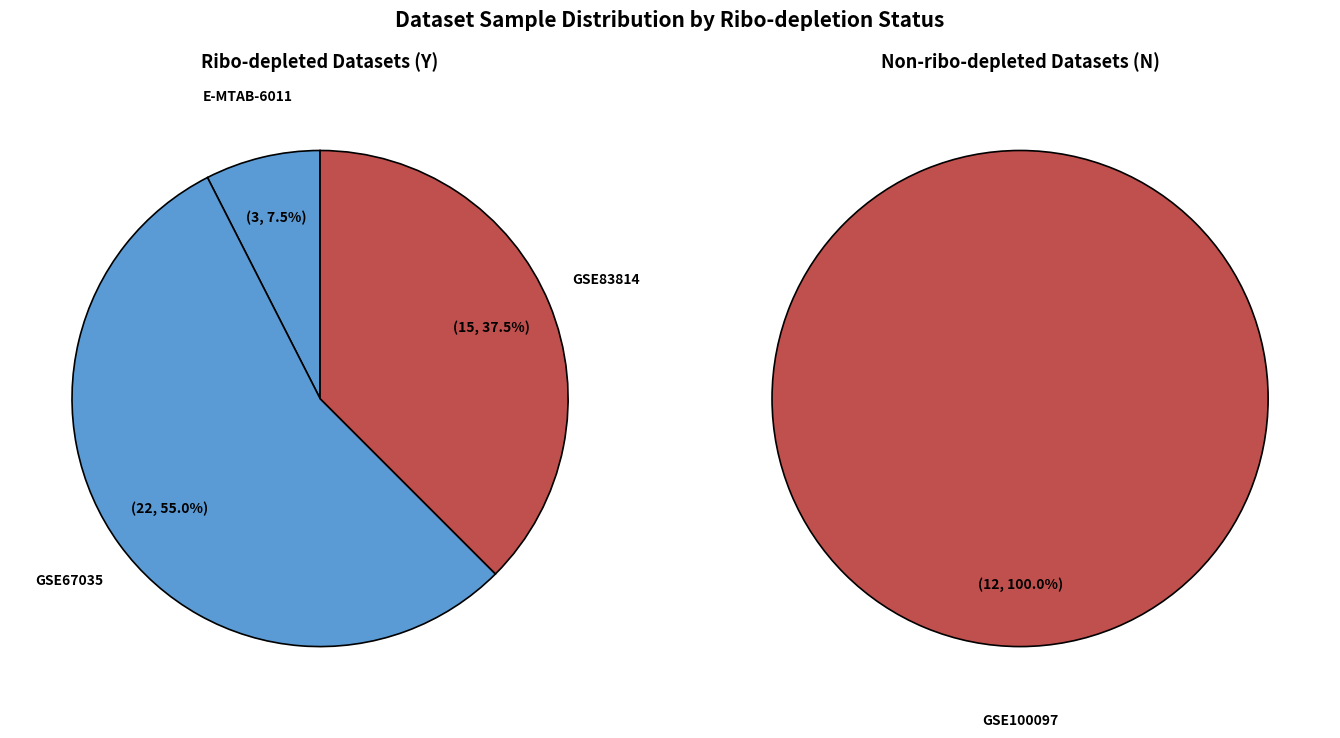

What is the change in value from PRJNA327080/GSE83814 to PRJNA390669/GSE100097?

-3